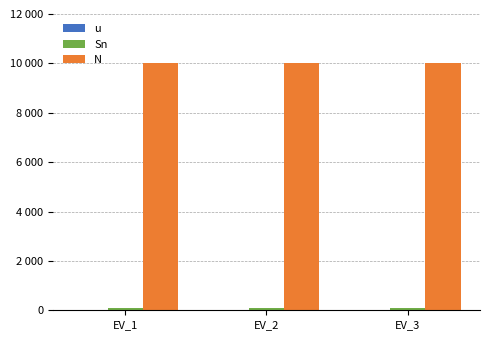

Are the bars horizontal?

No